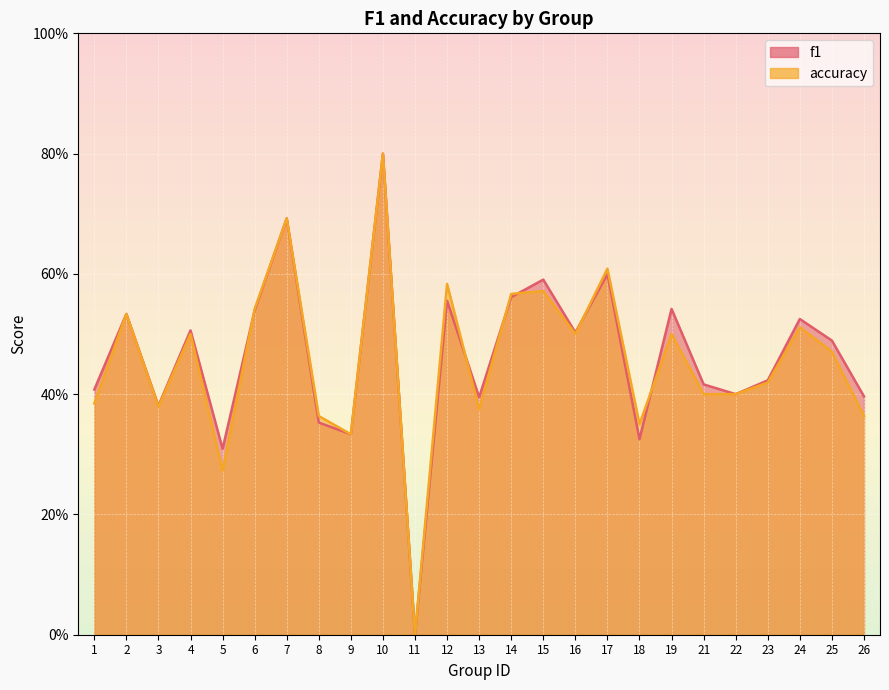

The value of accuracy at 18 is 0.3. True or false?

True